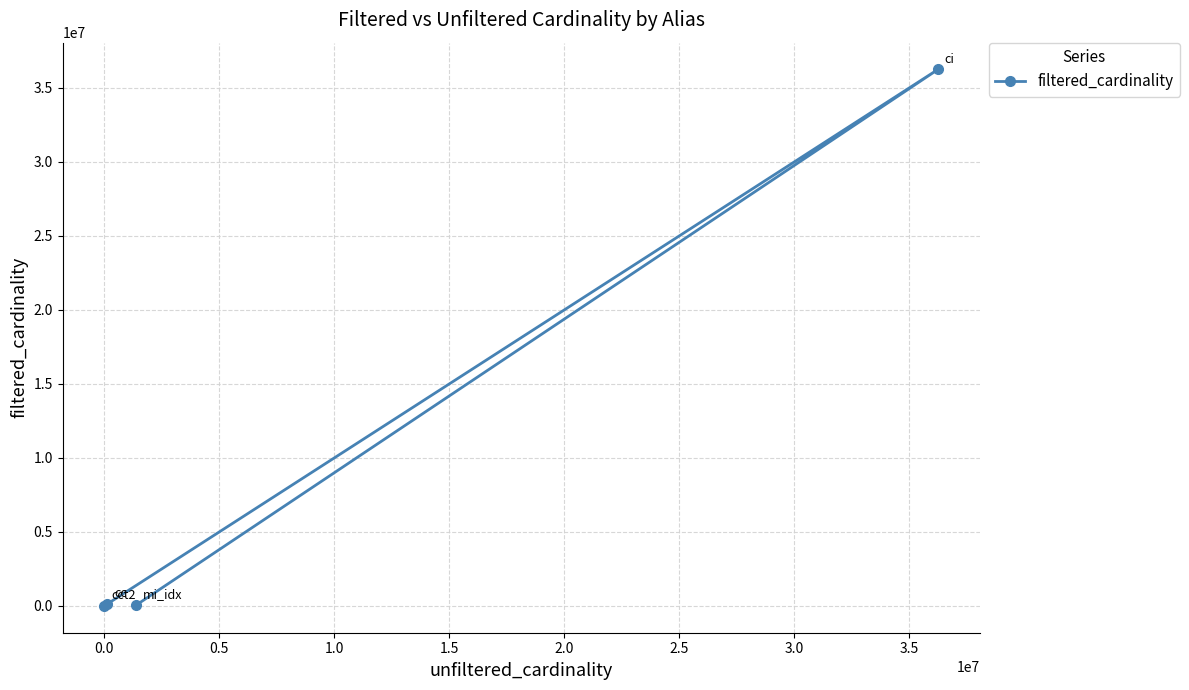

Reading right to left, transcribe all the data shown in this chart.

49256	36244344	1	135086